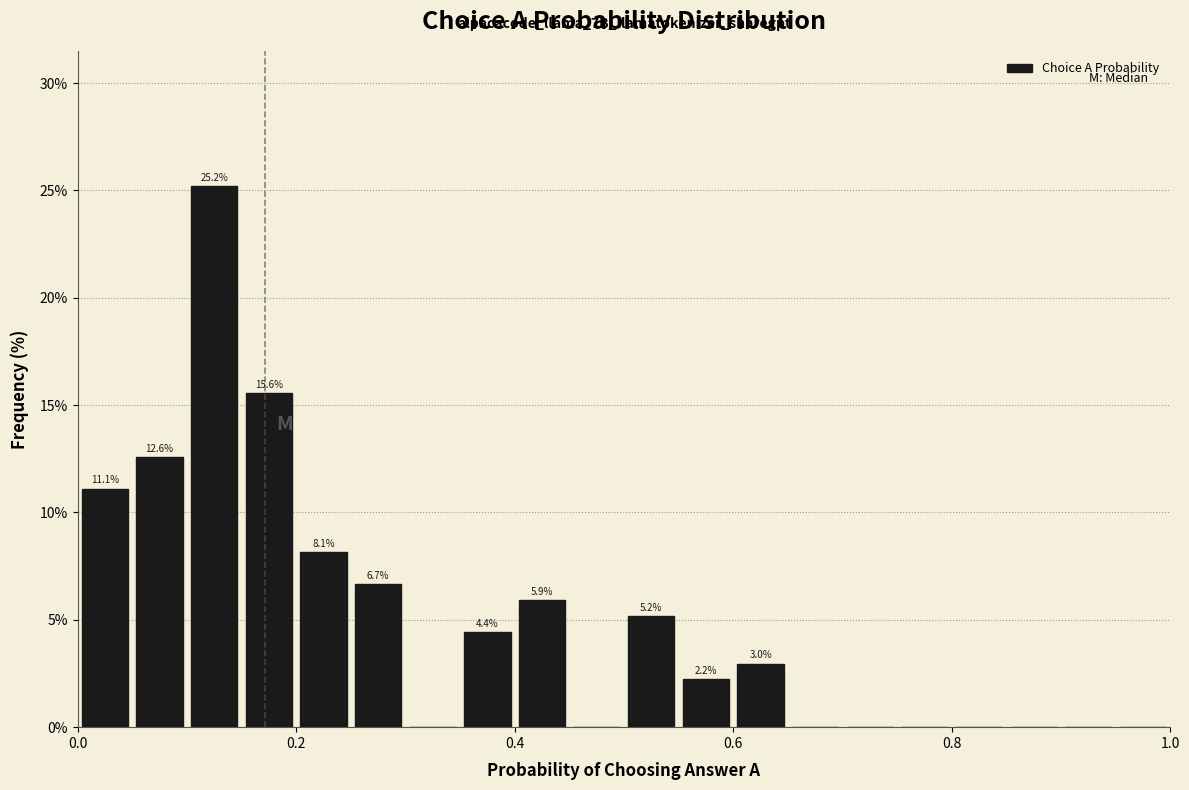

Around what value on the x-axis is the tallest bar? Give the approximate position of its centre, as read against the axis.

0.12